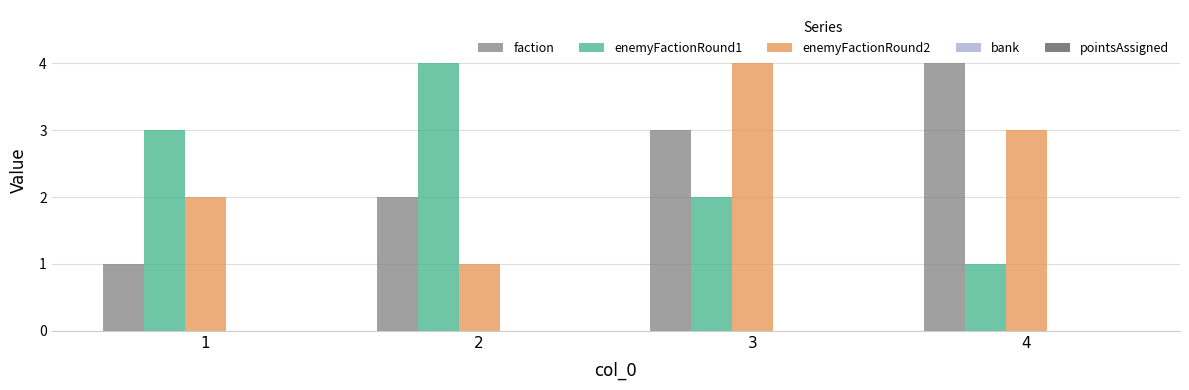

What is the greatest value displayed?

4